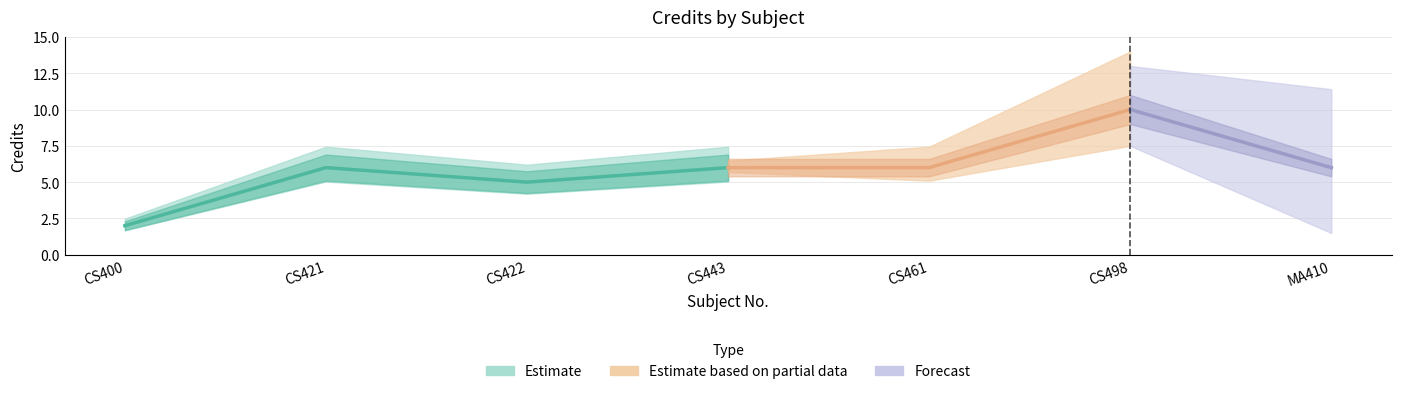

What is the label of the 5th point from the right?

CS422